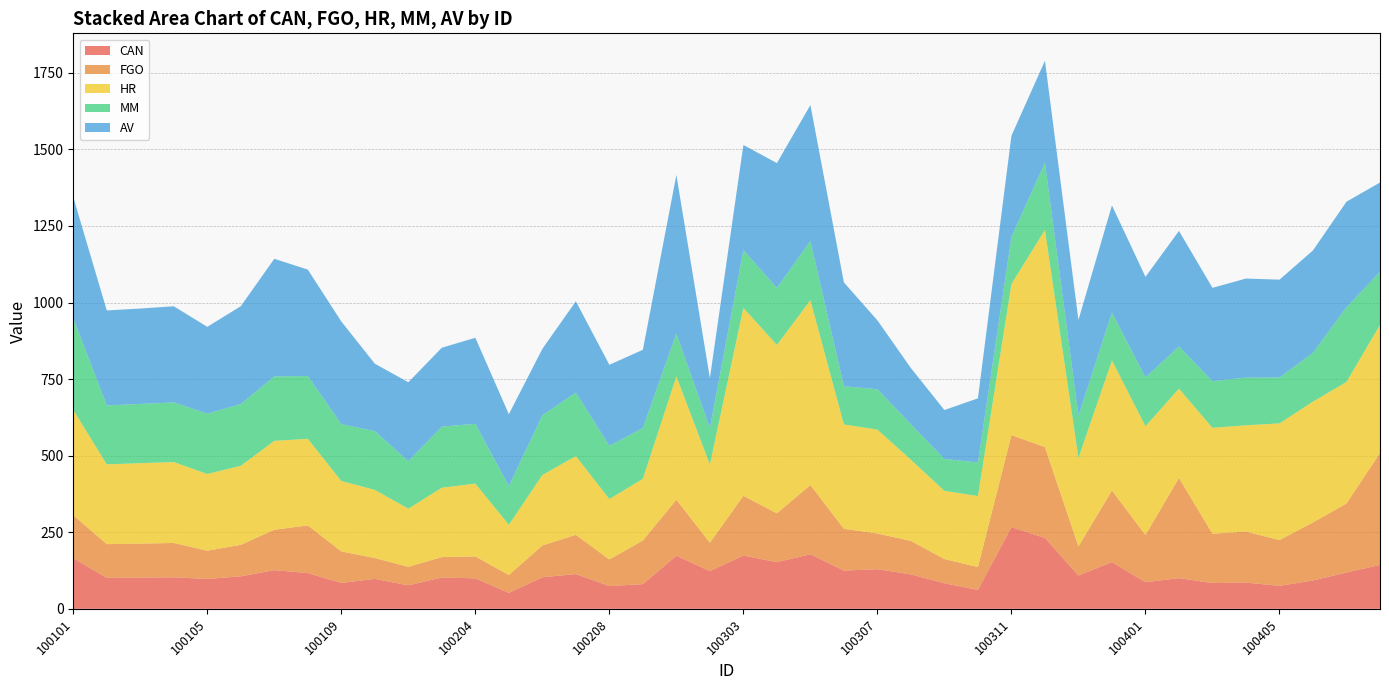

Reading left to right, list all the values displayed in this chart.

CAN: 165.7	101.0	101.8	102.9	97.6	106.1	126.4	116.7	84.5	97.9	76.8	102.3	99.5	52.0	103.0	113.5	74.3	80.6	173.3	123.0	174.0	152.5	178.0	124.9	129.4	112.5	83.5	61.8	266.7	231.4	108.7	152.6	87.0	100.3	84.1	85.7	75.0	92.6	118.7	143.2
FGO: 139.9	110.2	111.1	112.1	92.1	103.0	131.8	155.6	103.0	67.9	60.4	66.6	71.6	58.3	103.8	127.9	86.7	142.5	183.0	92.8	195.0	159.2	226.2	136.3	116.5	109.1	79.0	74.6	300.5	296.7	94.9	233.5	154.1	327.0	161.0	166.7	149.3	189.5	225.3	365.4
HR: 343.9	260.4	262.7	264.2	250.5	258.0	290.2	282.7	230.1	222.5	189.7	226.5	237.8	164.0	230.1	257.4	197.3	201.4	402.7	255.5	613.7	549.7	603.3	340.8	339.2	265.0	222.7	231.9	493.3	708.9	289.0	424.9	355.0	291.6	345.9	346.9	381.1	394.4	396.8	418.5
MM: 299.2	192.5	193.3	194.6	197.2	201.3	210.3	205.0	185.5	191.9	155.3	199.6	194.9	126.5	194.8	207.1	173.6	165.8	139.8	118.6	188.6	186.1	193.0	124.5	131.7	115.7	104.1	109.4	153.2	219.2	138.2	156.0	159.2	137.5	152.4	155.4	149.8	159.4	243.8	172.9
AV: 395.6	310.1	311.5	313.9	283.2	319.6	384.1	347.5	335.1	220.2	257.4	257.5	281.1	234.6	217.0	298.2	264.7	255.4	517.9	163.4	343.1	407.8	444.3	339.2	224.8	183.6	159.7	209.6	330.9	333.2	312.3	350.3	328.5	377.4	304.5	323.6	319.4	334.2	344.7	291.8